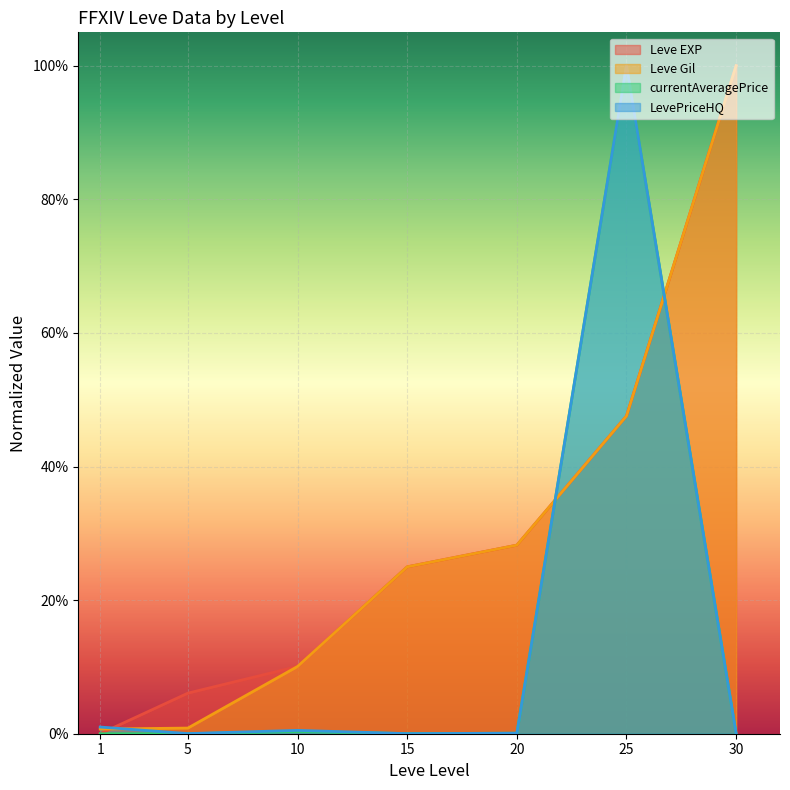

How many lines are shown in the chart?

4